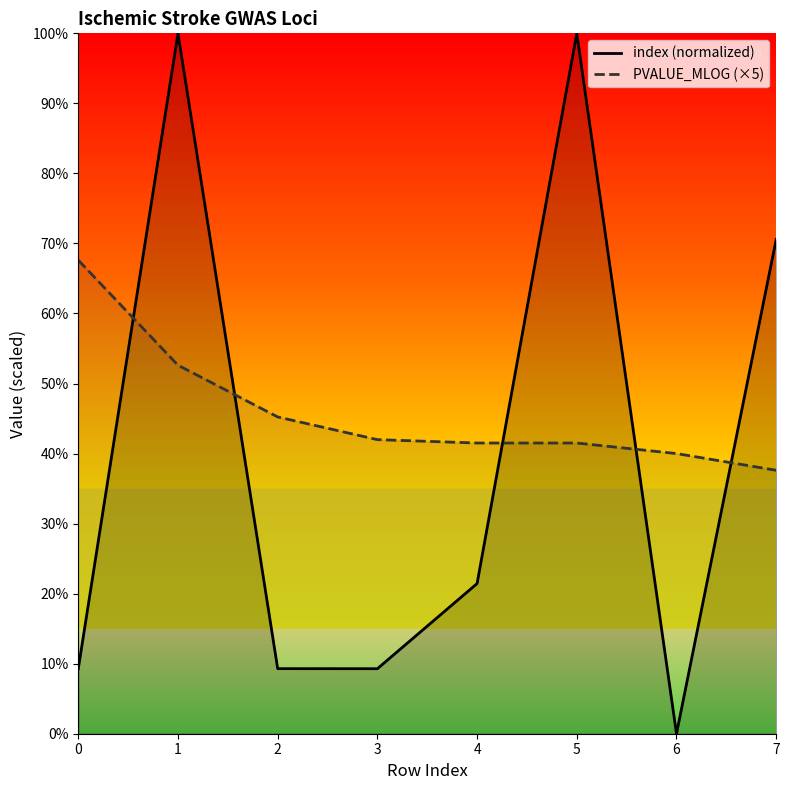

How many series are shown in this chart?

2